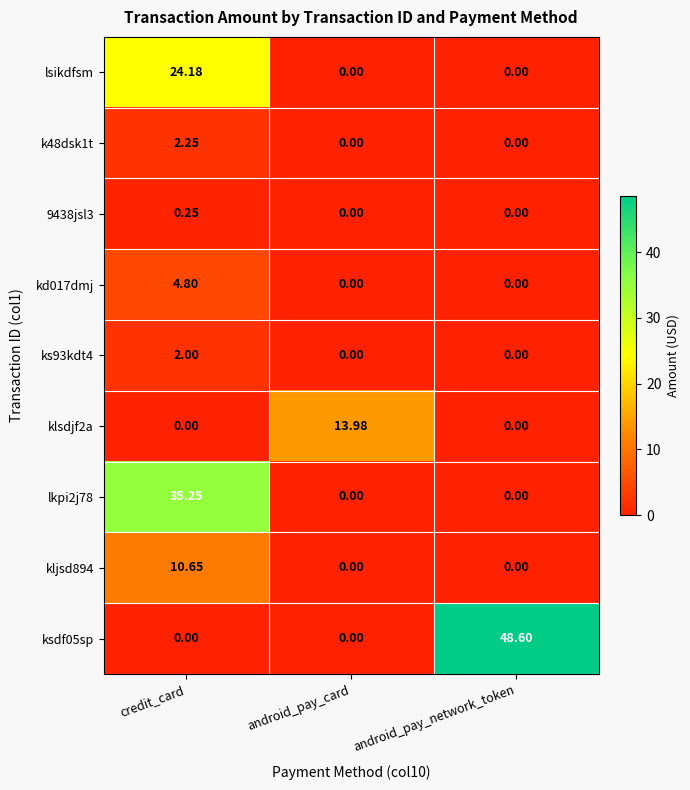

What is the total value across all series at android_pay_network_token?

48.6